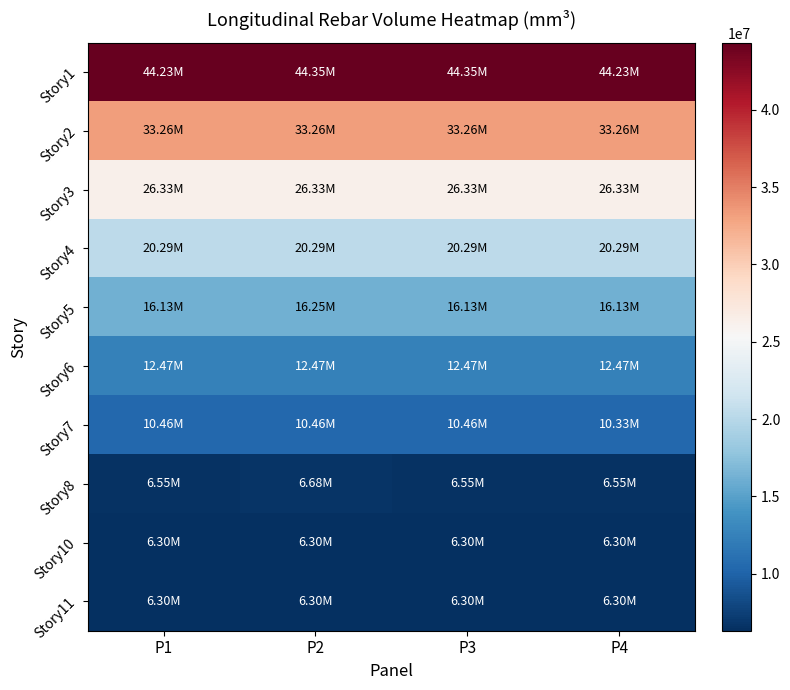

At which category is the sum across all series the highest?

P2